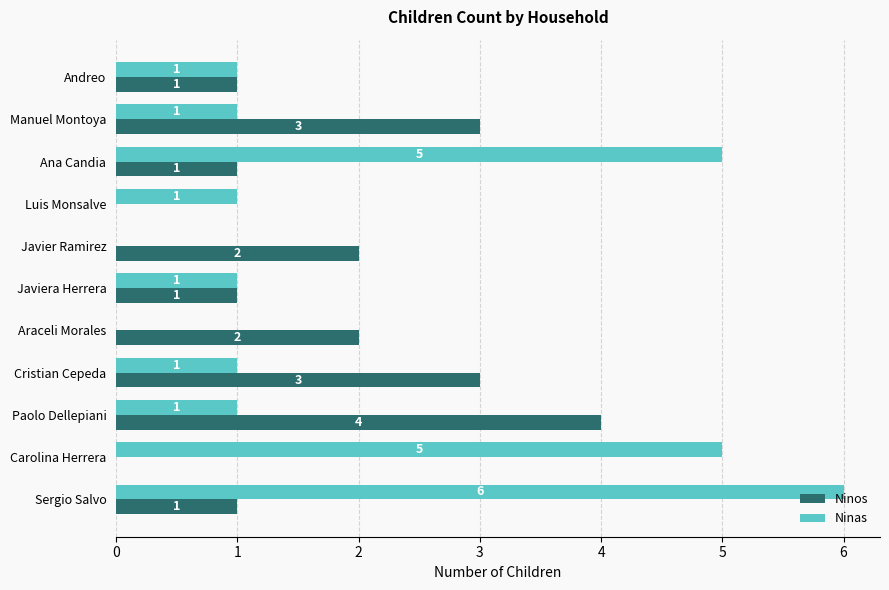

True or false: Ninos has a value of 1 at Ana Candia.

True